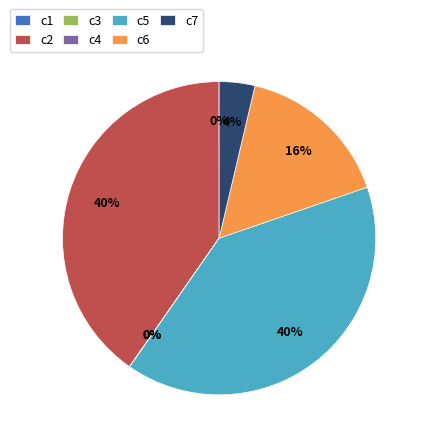

Between c6 and c7, which is larger?

c6